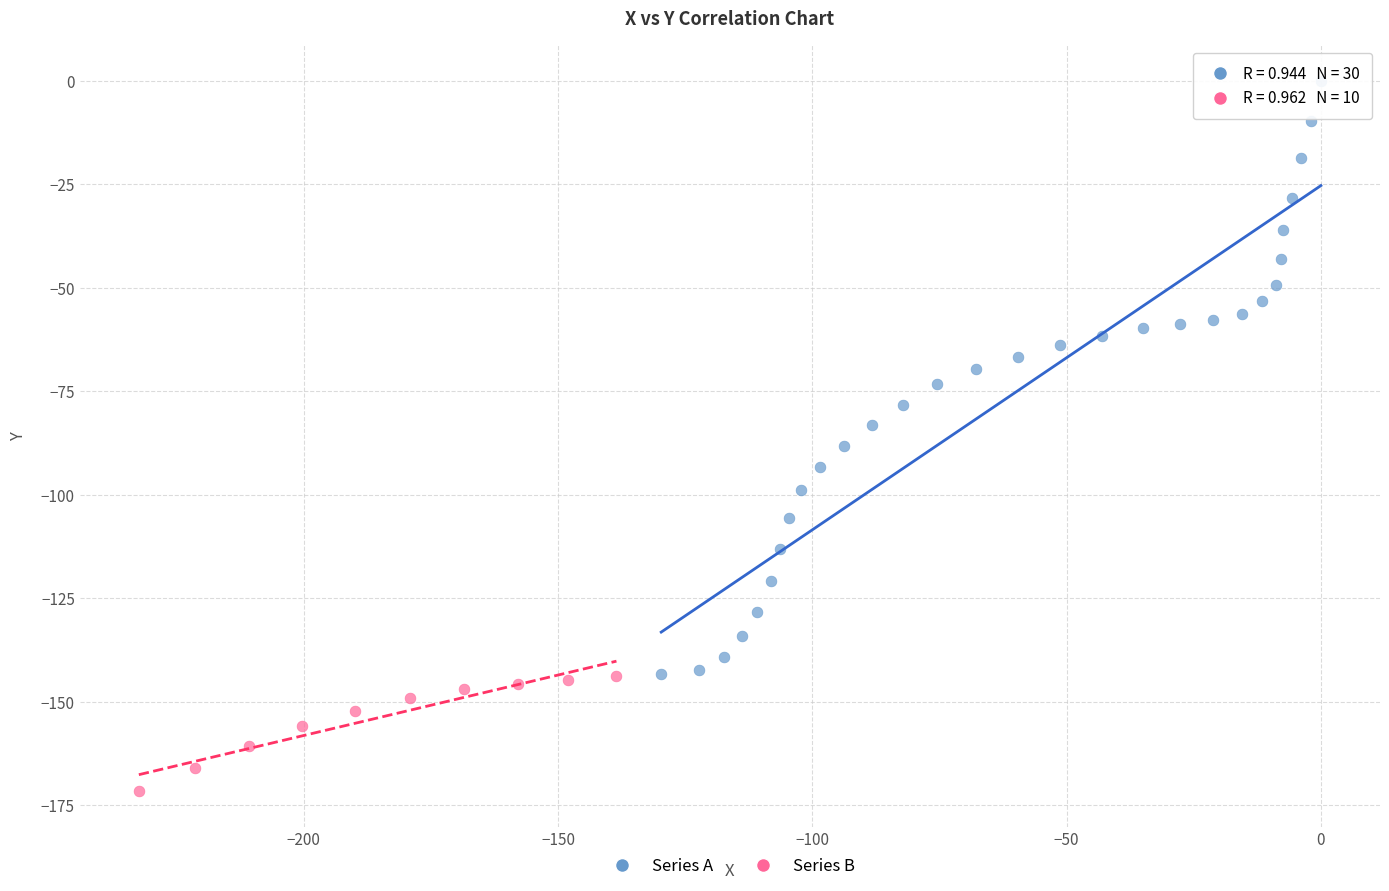

Which series has the widest spread of Y values?

Series A